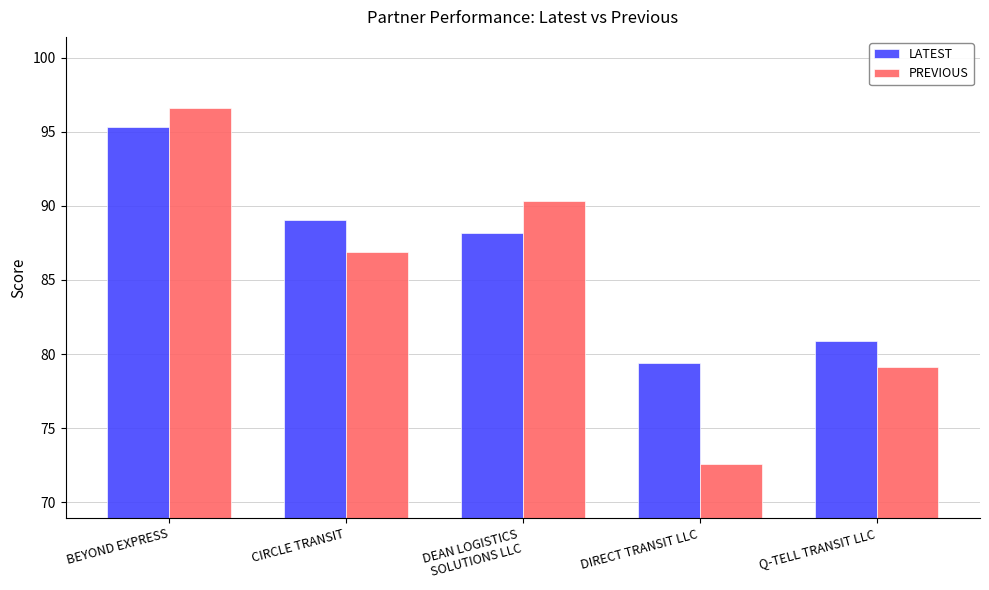

At which label does LATEST first exceed 88?

BEYOND EXPRESS